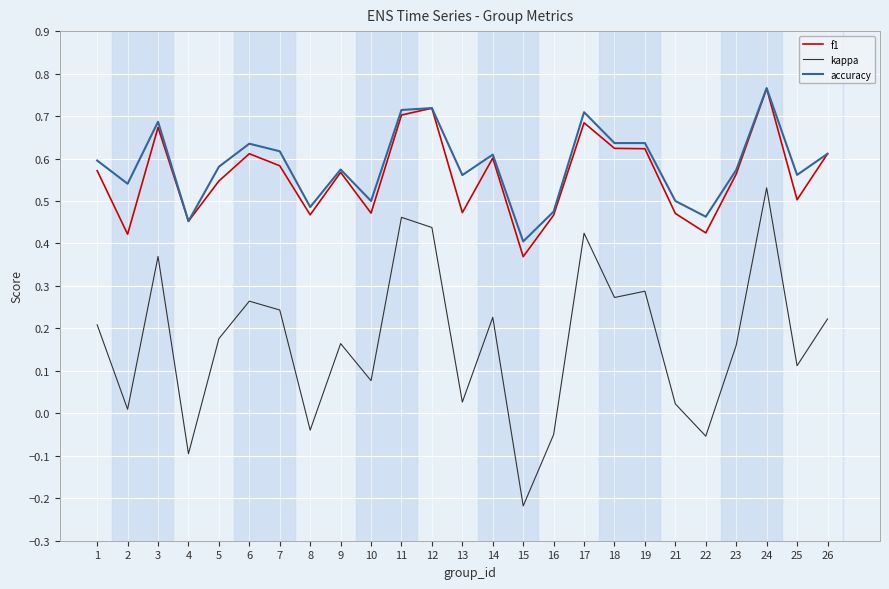

At which category is the sum across all series the highest?

24